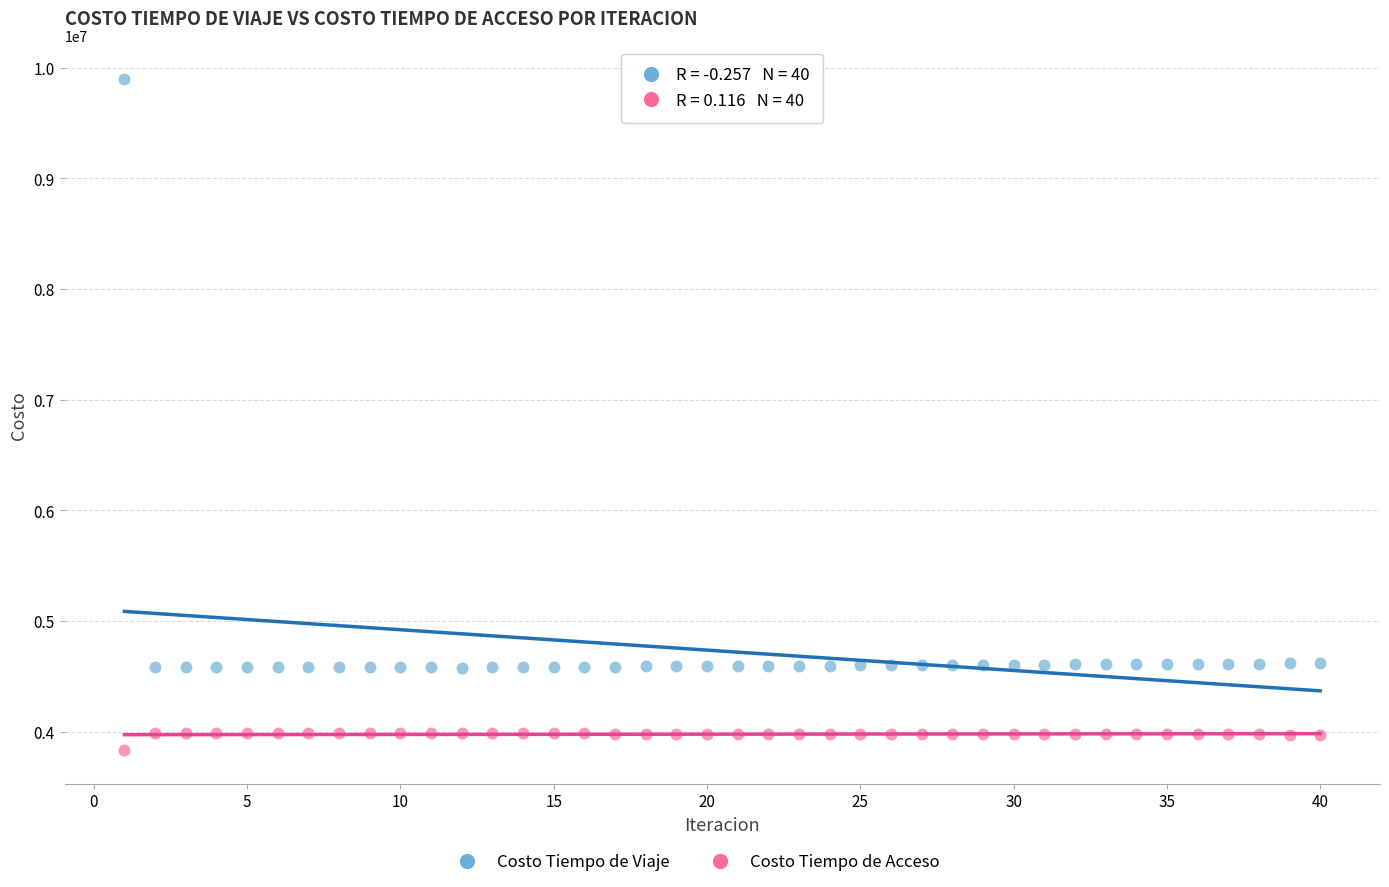

Across all data points, what is the range of Y values (max minus min)?

6071837.7